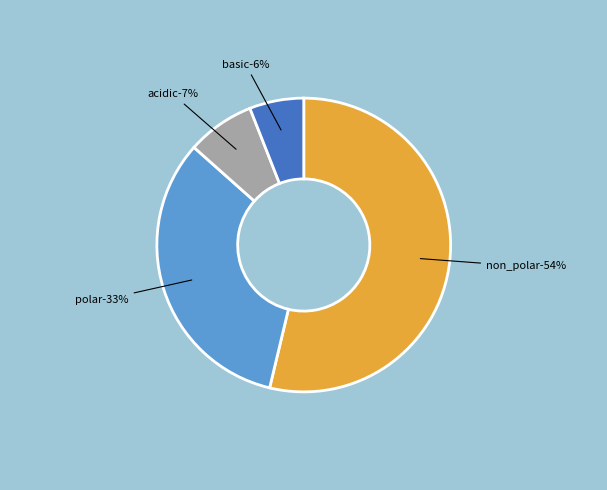

Does any single category account for the majority?

Yes